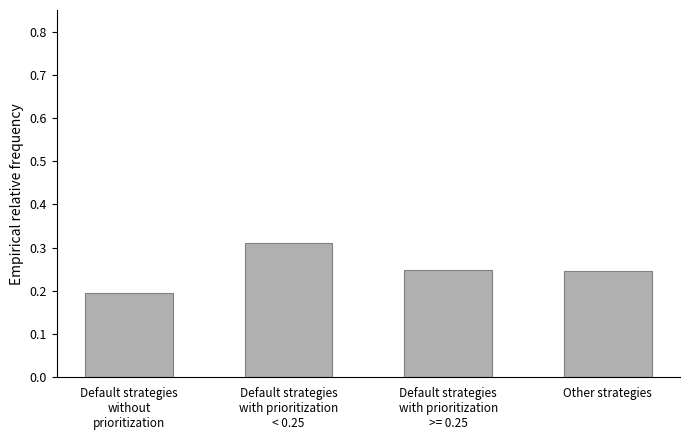

How many values are between 0 and 1?

4